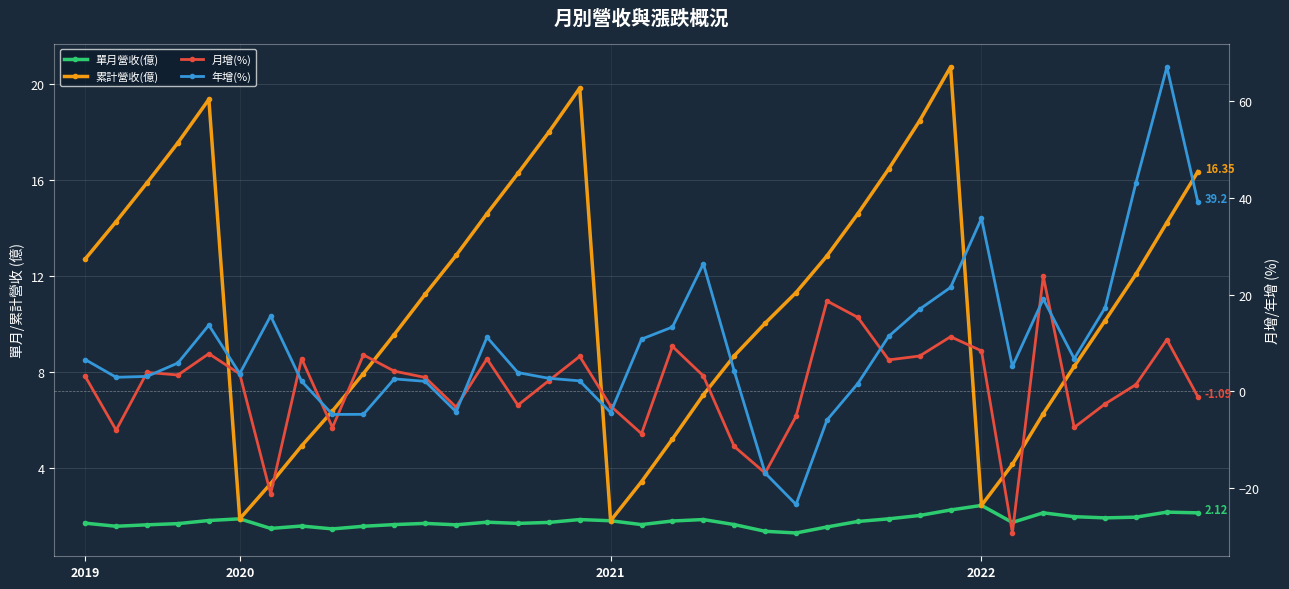

Reading left to right, list all the values displayed in this chart.

單月營收(億): 1.7	1.6	1.6	1.7	1.8	1.9	1.5	1.6	1.4	1.6	1.6	1.7	1.6	1.7	1.7	1.7	1.8	1.8	1.6	1.8	1.8	1.6	1.4	1.3	1.5	1.8	1.9	2.0	2.2	2.4	1.7	2.1	2.0	1.9	1.9	2.1	2.1
累計營收(億): 12.7	14.3	15.9	17.6	19.4	1.9	3.3	4.9	6.4	7.9	9.6	11.2	12.9	14.6	16.3	18.0	19.8	1.8	3.4	5.2	7.0	8.7	10.0	11.3	12.8	14.6	16.5	18.5	20.7	2.4	4.1	6.3	8.2	10.1	12.1	14.2	16.4
月增(%): 3.1	-8.0	3.9	3.4	7.8	3.6	-21.2	6.8	-7.5	7.5	4.2	2.9	-3.3	6.7	-2.9	2.2	7.2	-3.0	-8.8	9.3	3.2	-11.4	-16.9	-5.1	18.7	15.3	6.5	7.3	11.3	8.4	-29.3	23.8	-7.5	-2.6	1.4	10.7	-1.1
年增(%): 6.6	2.9	3.1	5.9	13.7	3.7	15.6	2.1	-4.8	-4.8	2.6	2.1	-4.2	11.2	3.9	2.7	2.2	-4.4	10.8	13.3	26.4	4.2	-16.9	-23.4	-6.0	1.6	11.4	17.0	21.5	35.8	5.2	19.1	6.8	17.3	43.2	67.1	39.2